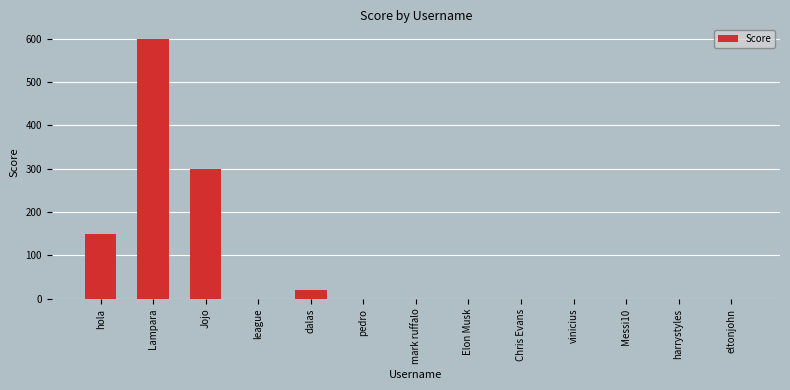

Is it true that the value at pedro is 227?

False